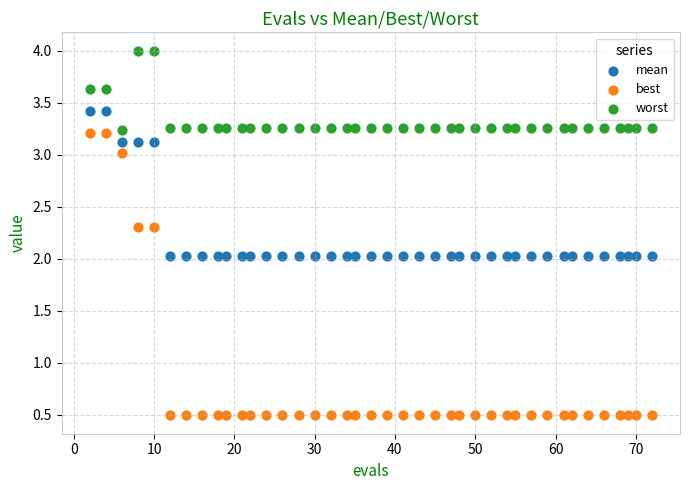

Which series contains the lowest Y value?

best